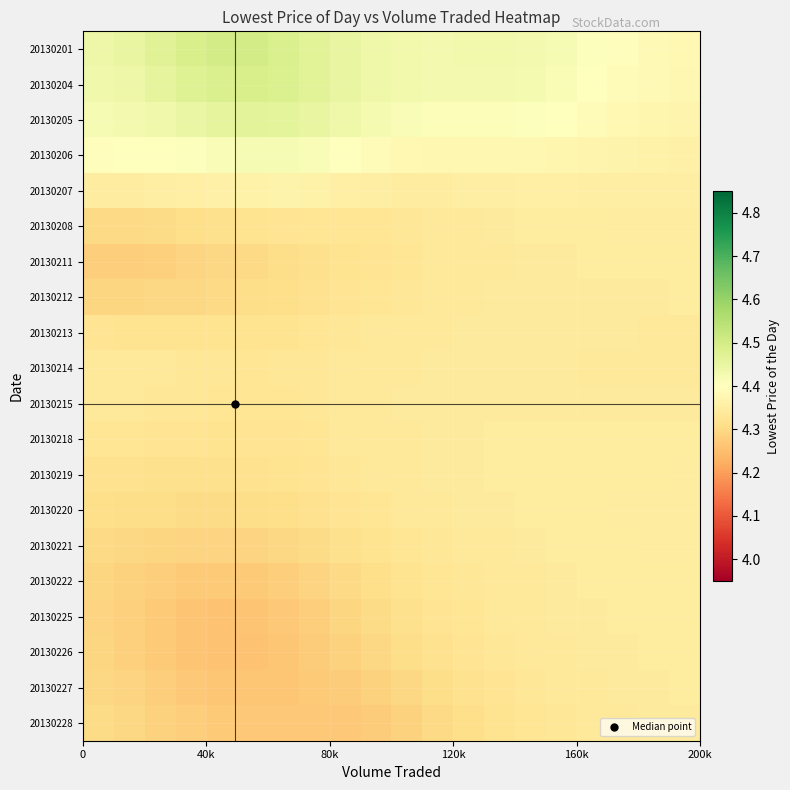

Reading left to right, what are all the values shown in this chart?

20130201: 4.4	4.5	4.5	4.5	4.5	4.5	4.5	4.5	4.5	4.4	4.4	4.4	4.4	4.4	4.4	4.4	4.4	4.4	4.4	4.4
20130204: 4.4	4.4	4.5	4.5	4.5	4.5	4.5	4.5	4.5	4.4	4.4	4.4	4.4	4.4	4.4	4.4	4.4	4.4	4.4	4.4
20130205: 4.4	4.4	4.4	4.4	4.5	4.5	4.5	4.5	4.4	4.4	4.4	4.4	4.4	4.4	4.4	4.4	4.4	4.4	4.4	4.4
20130206: 4.4	4.4	4.4	4.4	4.4	4.4	4.4	4.4	4.4	4.4	4.4	4.4	4.4	4.4	4.4	4.4	4.4	4.4	4.4	4.4
20130207: 4.4	4.4	4.4	4.4	4.4	4.4	4.4	4.4	4.4	4.4	4.3	4.3	4.4	4.4	4.4	4.4	4.4	4.4	4.4	4.4
20130208: 4.3	4.3	4.3	4.3	4.3	4.3	4.3	4.3	4.3	4.3	4.3	4.3	4.3	4.3	4.3	4.3	4.3	4.3	4.3	4.3
20130211: 4.3	4.3	4.3	4.3	4.3	4.3	4.3	4.3	4.3	4.3	4.3	4.3	4.3	4.3	4.3	4.3	4.3	4.3	4.3	4.3
20130212: 4.3	4.3	4.3	4.3	4.3	4.3	4.3	4.3	4.3	4.3	4.3	4.3	4.3	4.3	4.3	4.3	4.3	4.3	4.3	4.3
20130213: 4.3	4.3	4.3	4.3	4.3	4.3	4.3	4.3	4.3	4.3	4.3	4.3	4.3	4.3	4.3	4.3	4.3	4.3	4.3	4.3
20130214: 4.3	4.3	4.3	4.3	4.3	4.3	4.3	4.3	4.3	4.3	4.3	4.3	4.3	4.3	4.3	4.3	4.3	4.3	4.3	4.3
20130215: 4.3	4.3	4.3	4.3	4.3	4.3	4.3	4.3	4.3	4.3	4.3	4.3	4.3	4.3	4.3	4.3	4.3	4.3	4.3	4.3
20130218: 4.3	4.3	4.3	4.3	4.3	4.3	4.3	4.3	4.3	4.3	4.3	4.3	4.3	4.3	4.3	4.3	4.3	4.3	4.3	4.3
20130219: 4.3	4.3	4.3	4.3	4.3	4.3	4.3	4.3	4.3	4.3	4.3	4.3	4.3	4.3	4.3	4.3	4.3	4.3	4.3	4.3
20130220: 4.3	4.3	4.3	4.3	4.3	4.3	4.3	4.3	4.3	4.3	4.3	4.3	4.3	4.3	4.3	4.3	4.3	4.3	4.3	4.3
20130221: 4.3	4.3	4.3	4.3	4.3	4.3	4.3	4.3	4.3	4.3	4.3	4.3	4.3	4.3	4.3	4.3	4.3	4.3	4.3	4.3
20130222: 4.3	4.3	4.3	4.3	4.3	4.3	4.3	4.3	4.3	4.3	4.3	4.3	4.3	4.3	4.3	4.3	4.3	4.3	4.3	4.3
20130225: 4.3	4.3	4.3	4.3	4.3	4.3	4.3	4.3	4.3	4.3	4.3	4.3	4.3	4.3	4.3	4.3	4.3	4.3	4.3	4.3
20130226: 4.3	4.3	4.3	4.3	4.3	4.3	4.3	4.3	4.3	4.3	4.3	4.3	4.3	4.3	4.3	4.3	4.3	4.3	4.3	4.3
20130227: 4.3	4.3	4.3	4.3	4.3	4.3	4.3	4.3	4.3	4.3	4.3	4.3	4.3	4.3	4.3	4.3	4.3	4.3	4.3	4.3
20130228: 4.3	4.3	4.3	4.3	4.3	4.3	4.3	4.3	4.3	4.3	4.3	4.3	4.3	4.3	4.3	4.3	4.3	4.3	4.3	4.3